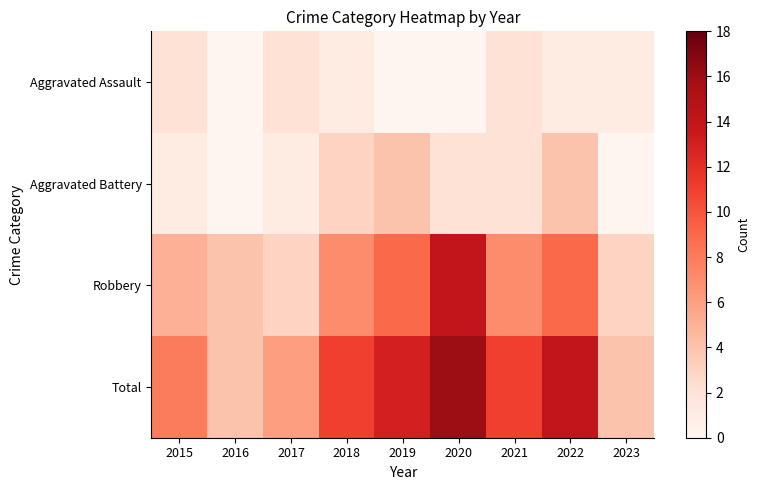

What is the difference between the highest and lowest values at 2018?

10